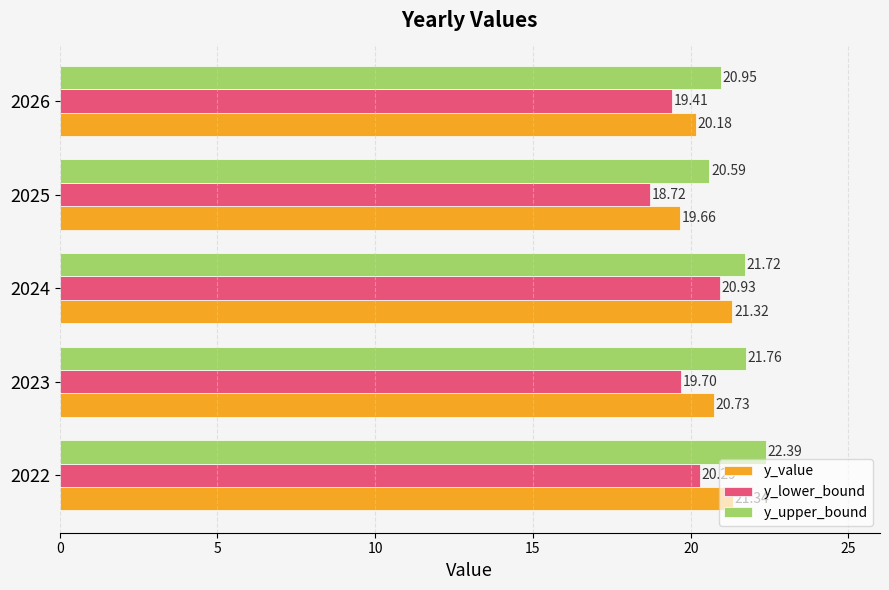

What is the highest value of the y_upper_bound series?

22.4